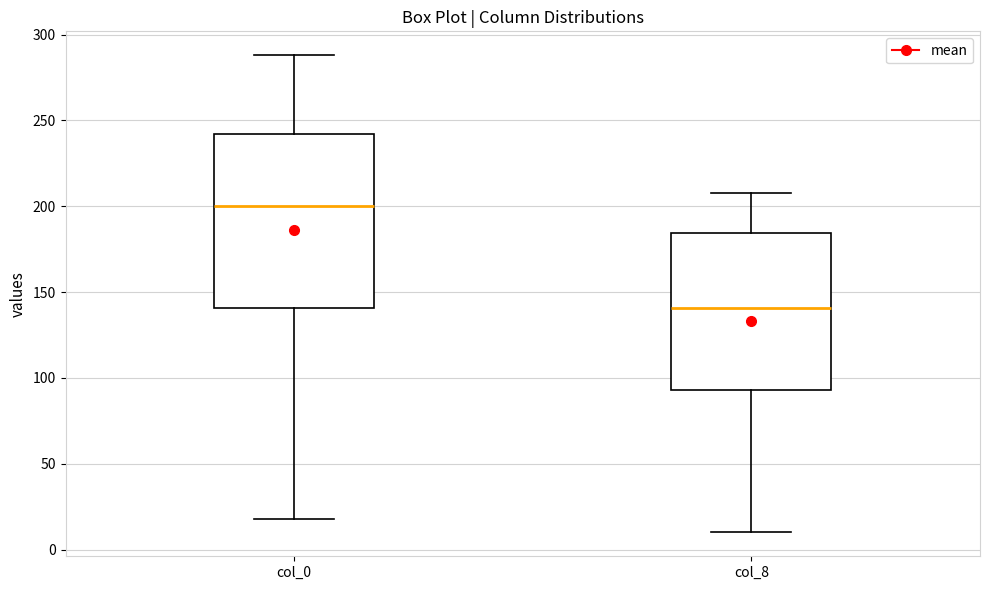

Which box is the tallest, from its lower edge to its upper edge?

col_0